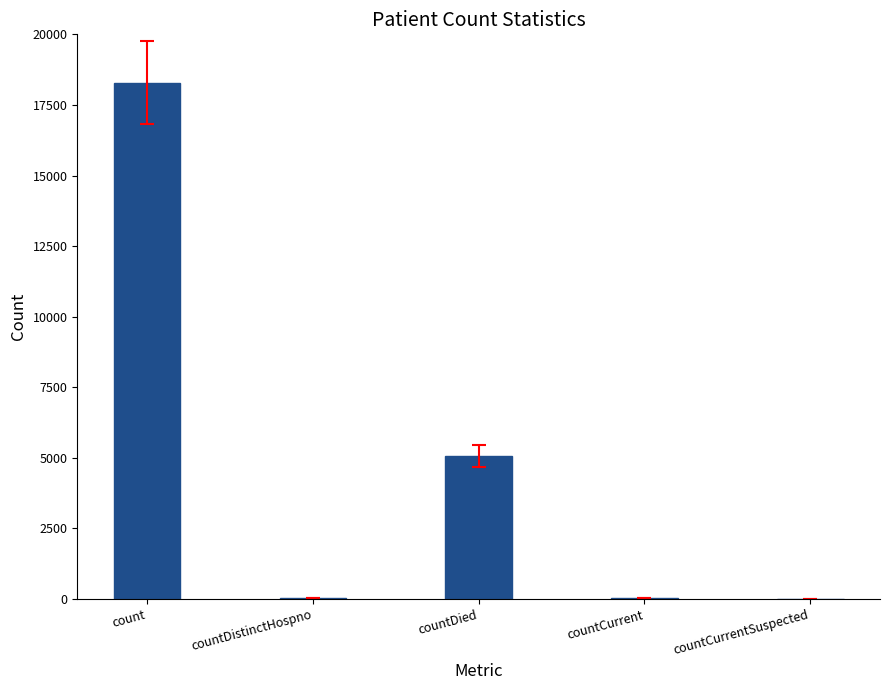

What is the maximum value shown in the chart?

18294